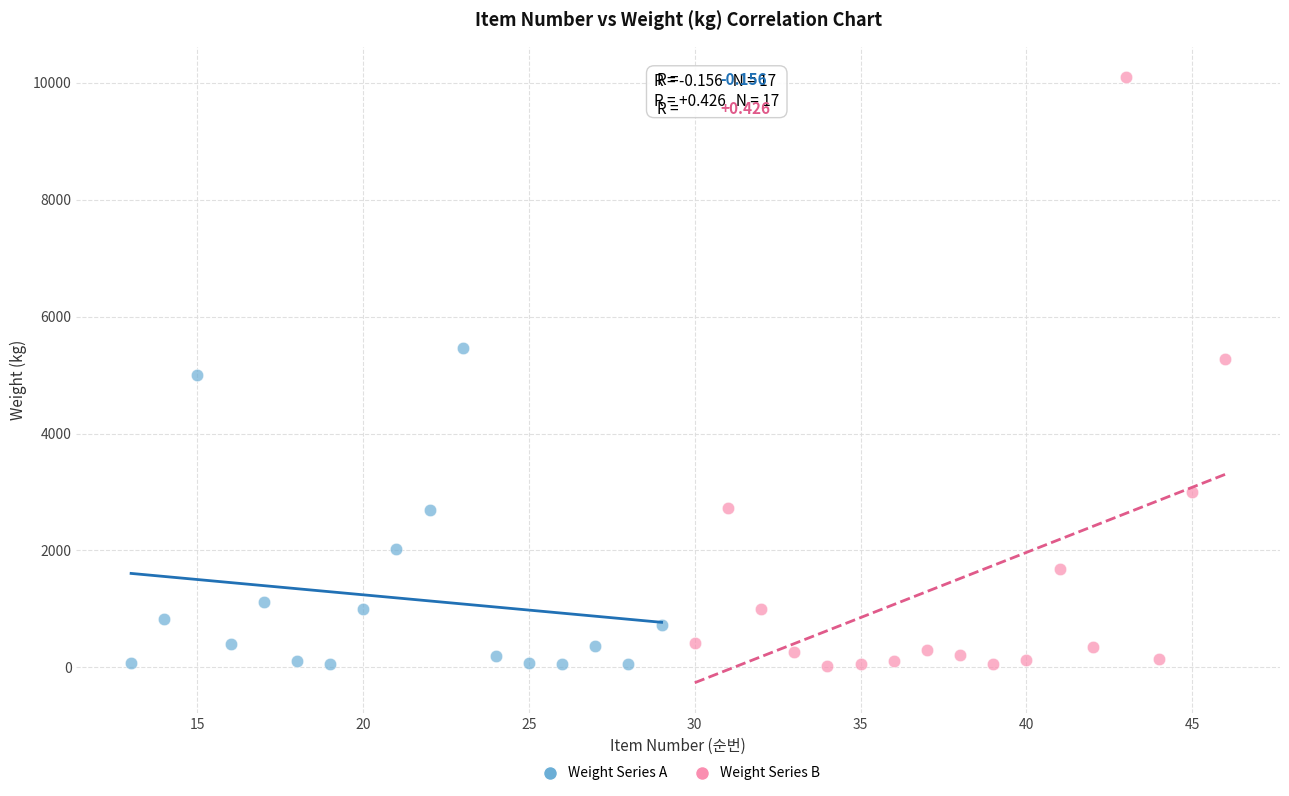

Which series contains the highest Y value?

Weight Series B